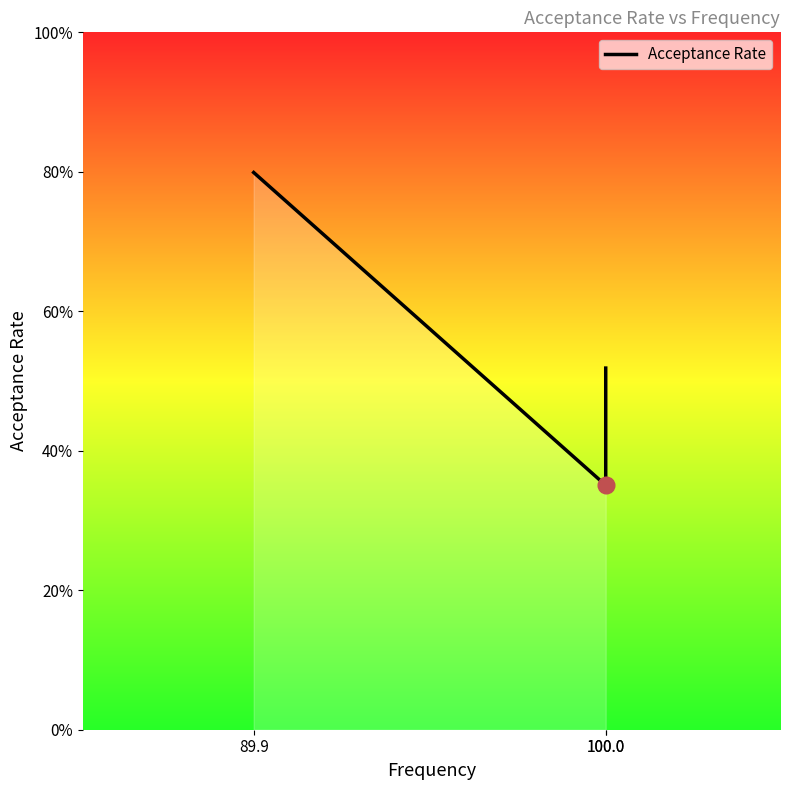

Which category has the highest value across all series?

89.9